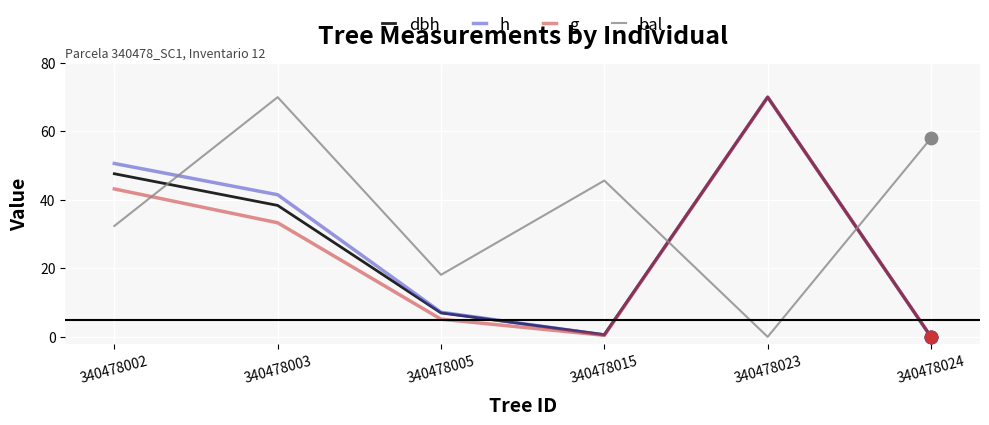

At which category is the sum across all series the highest?

340478023